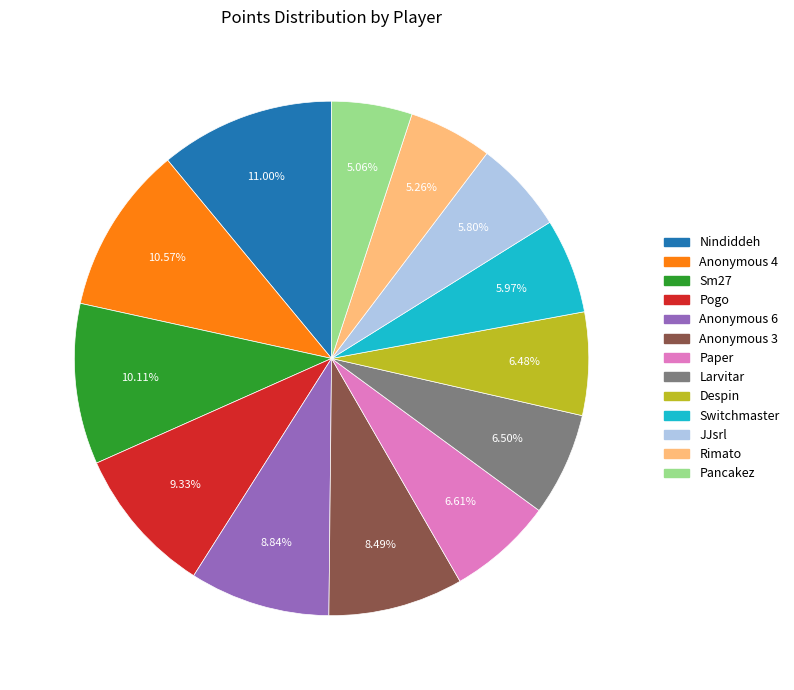

Is the sum of Paper and Pogo greater than half?

No